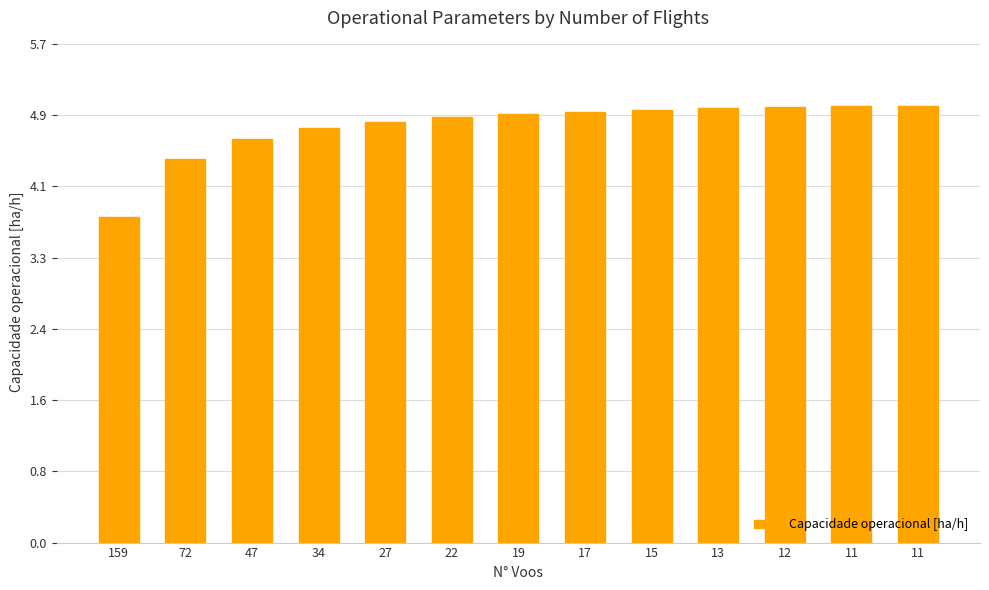

Rank the categories by value from highest to lowest.

11, 11, 12, 13, 15, 17, 19, 22, 27, 34, 47, 72, 159